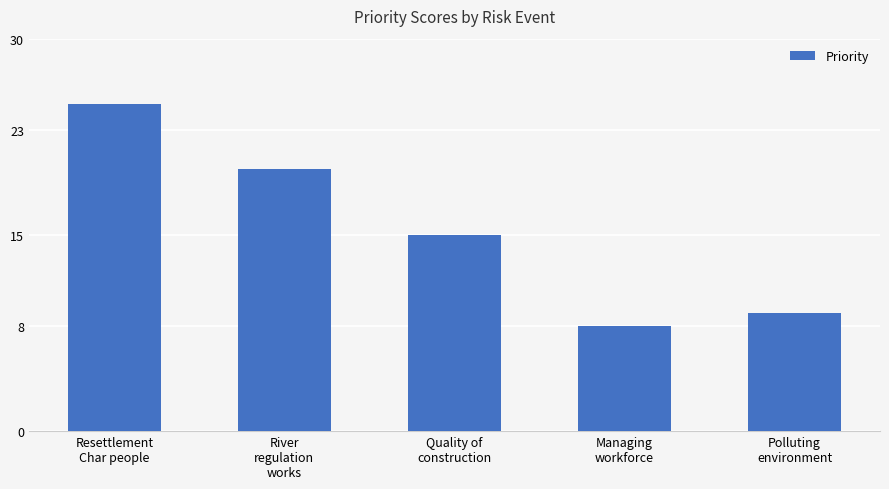

The chart shows a value of 2 at Polluting
environment. True or false?

False